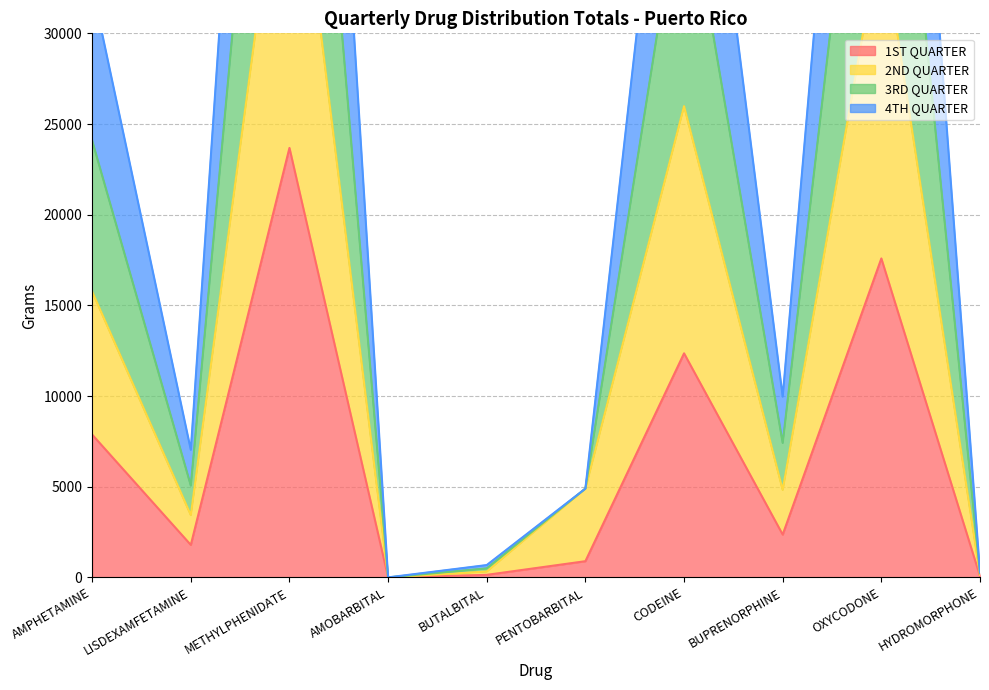

At which label is 4TH QUARTER closest to 32087?

CODEINE